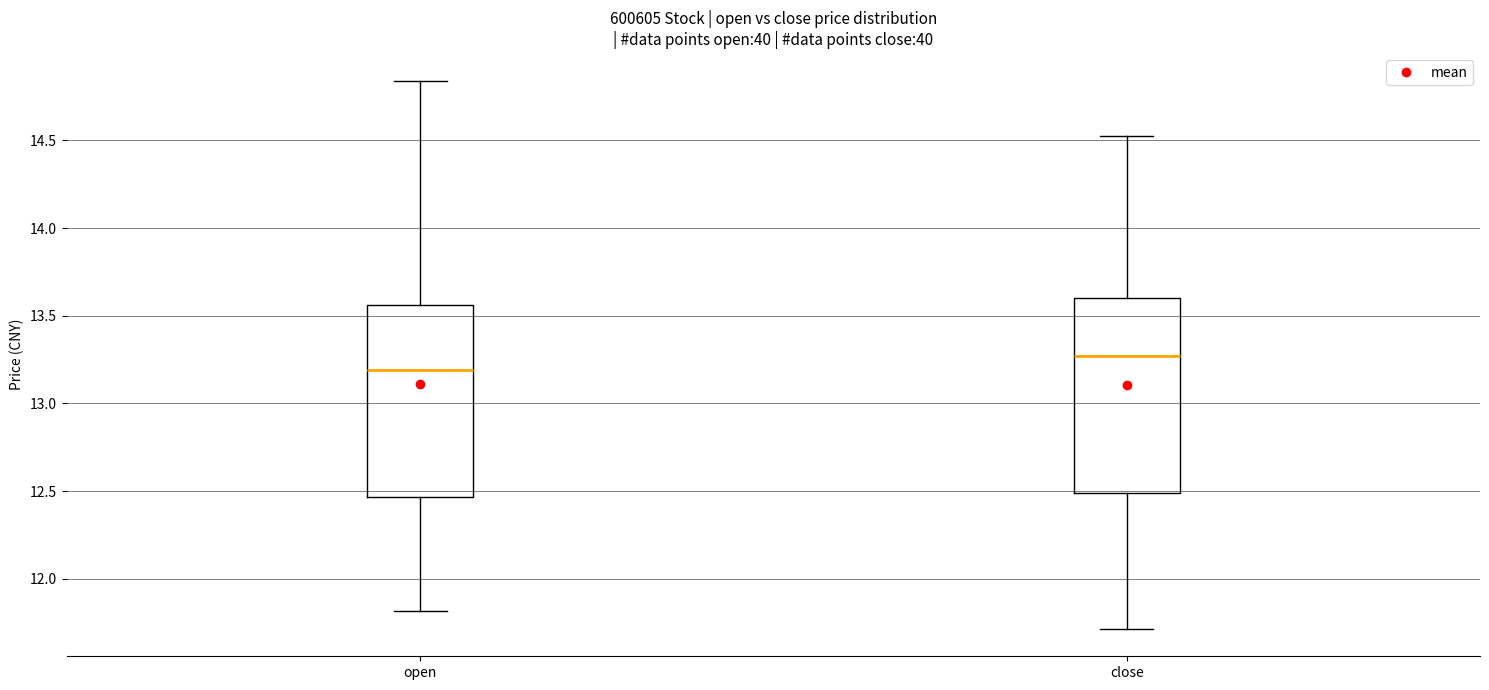

Which box has the lowest median line?

open